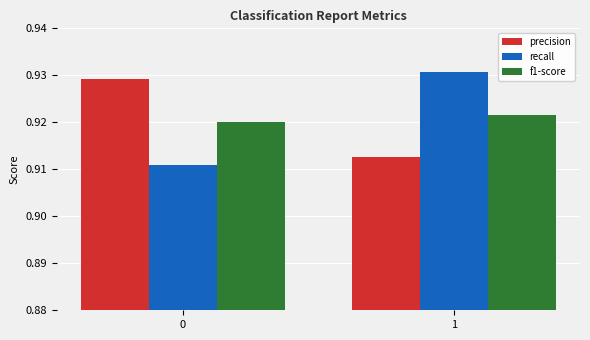

What is the sum of the precision values at 0 and 1?

1.8